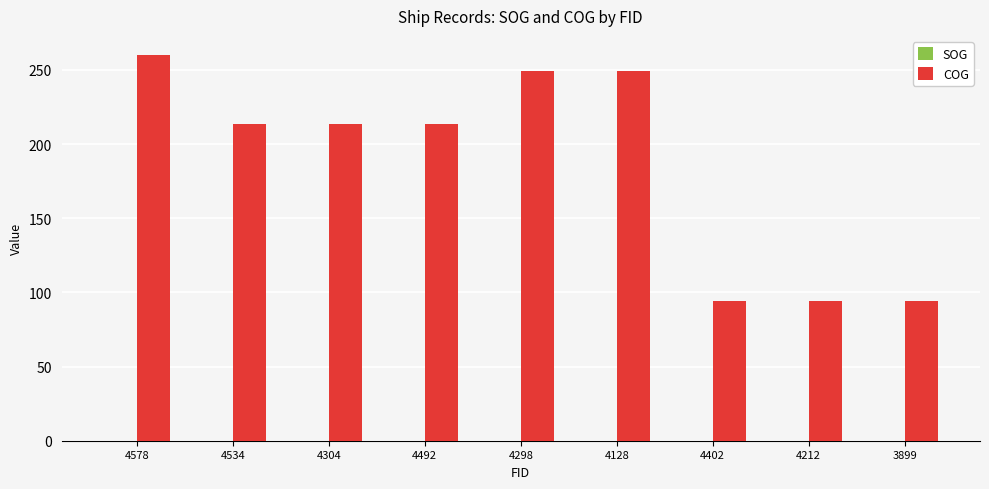

What is the highest value of the COG series?

260.0